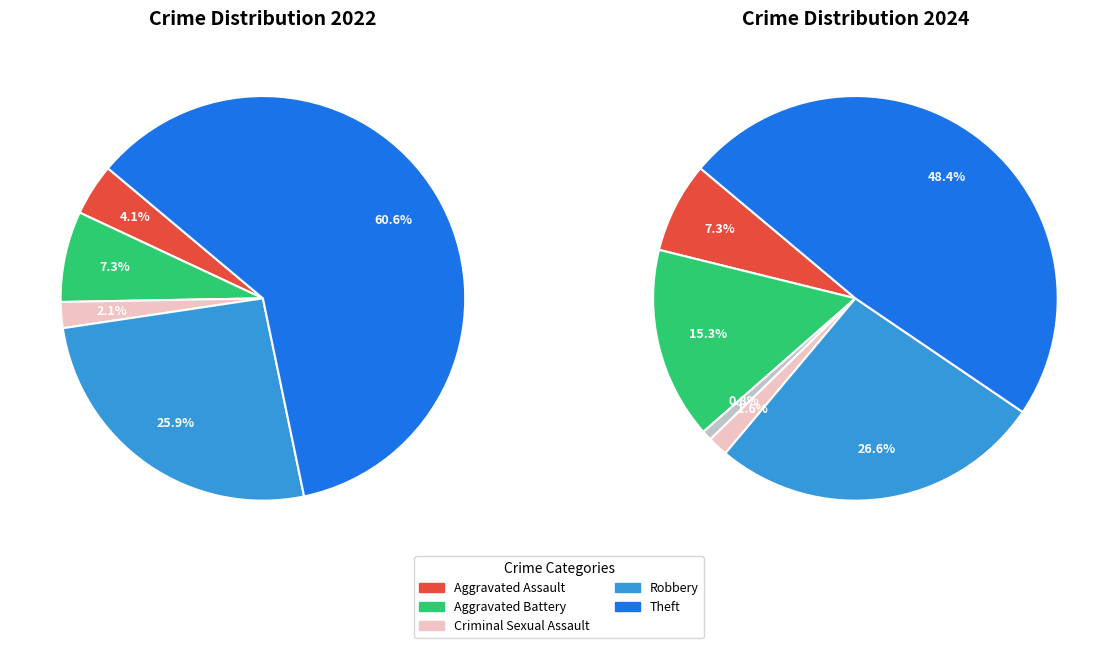

Rank the series by their average value, from lowest to highest.

values_2024, values_2022